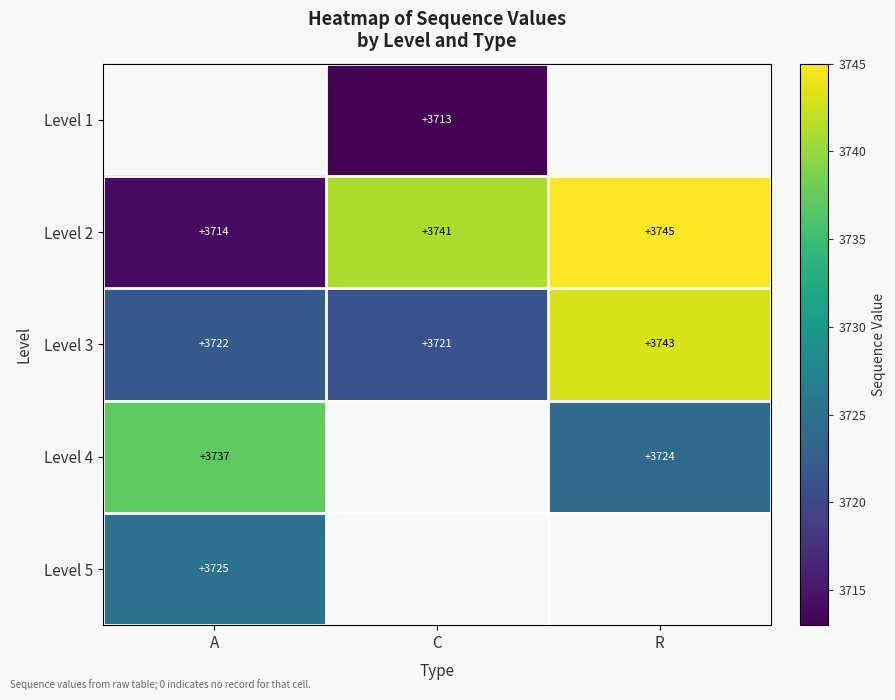

What is the difference between the maximum and minimum values in the Level 2 series?

31